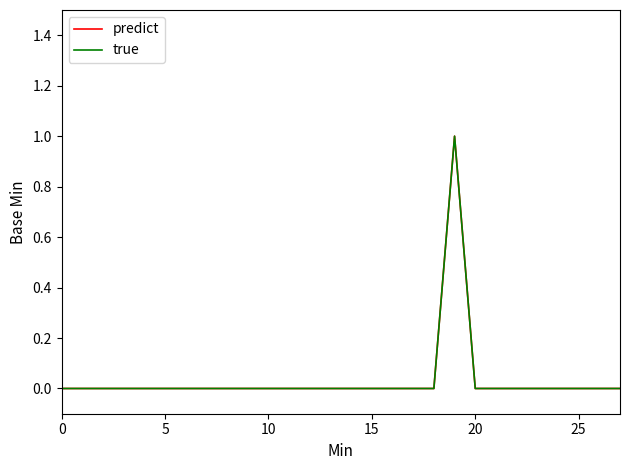

Rank the series by their maximum value, from highest to lowest.

predict, true